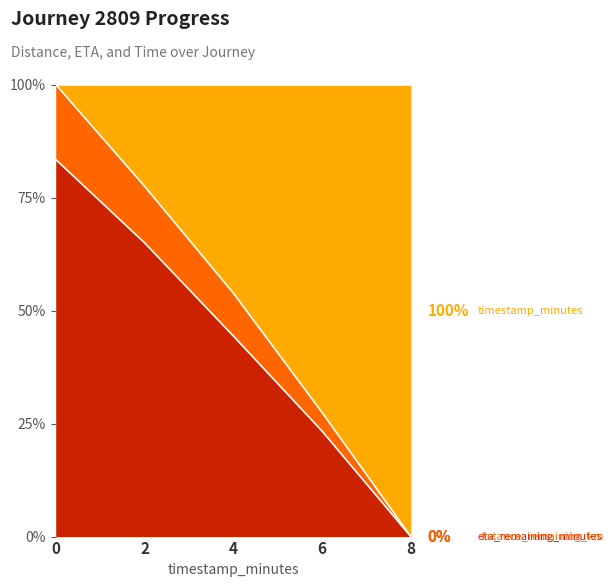

Does the chart have visible grid lines?

Yes